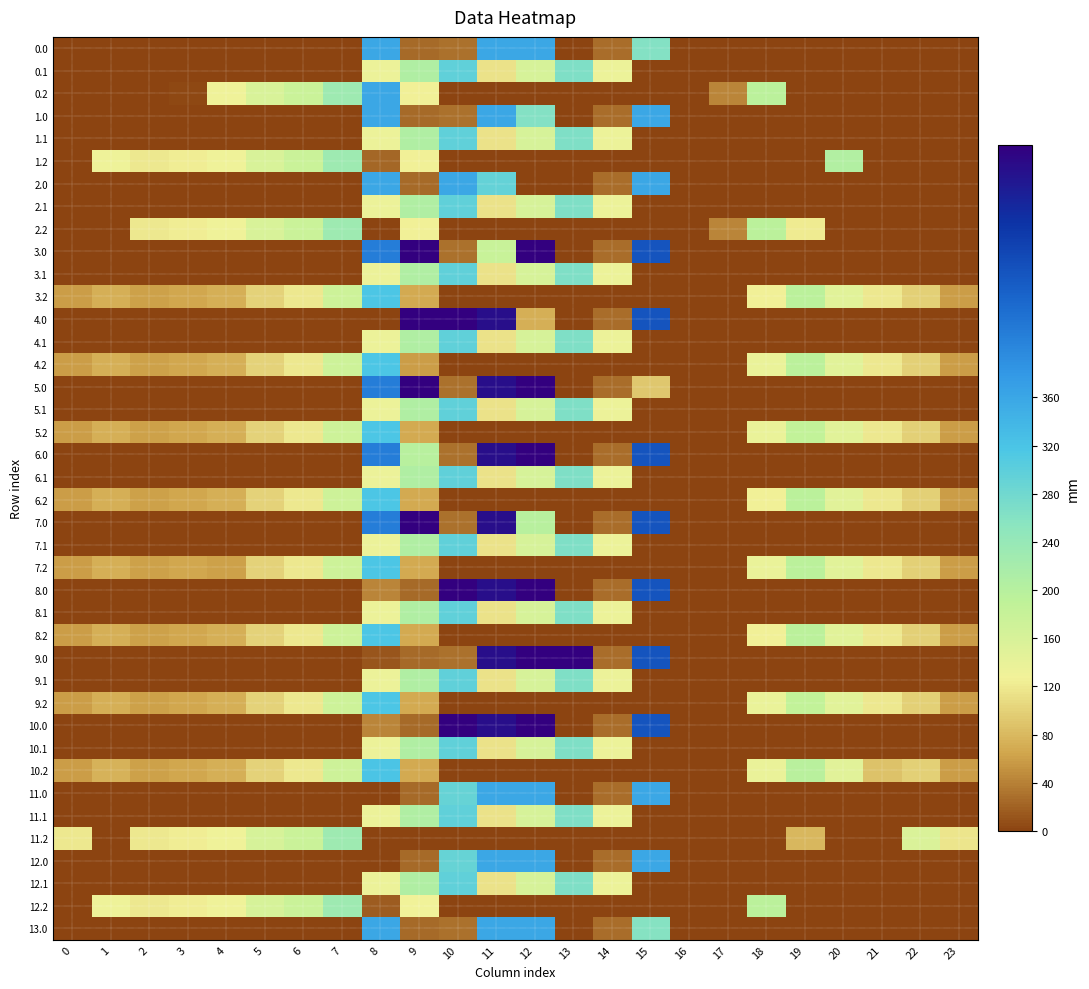

At which category is the sum across all series the highest?

8